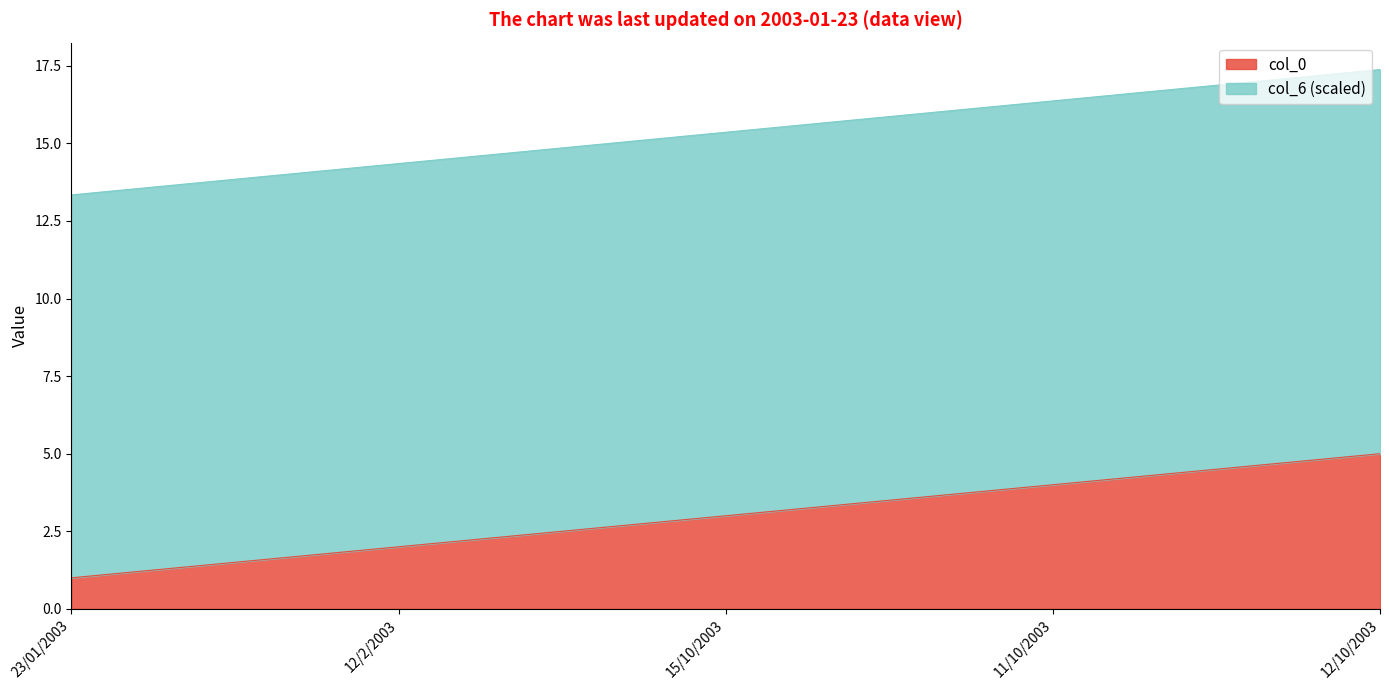

Reading right to left, extract all data points from this chart.

col_0: 12/10/2003=5.0	11/10/2003=4.0	15/10/2003=3.0	12/2/2003=2.0	23/01/2003=1.0
col_6: 12/10/2003=17.4	11/10/2003=16.4	15/10/2003=15.4	12/2/2003=14.3	23/01/2003=13.3